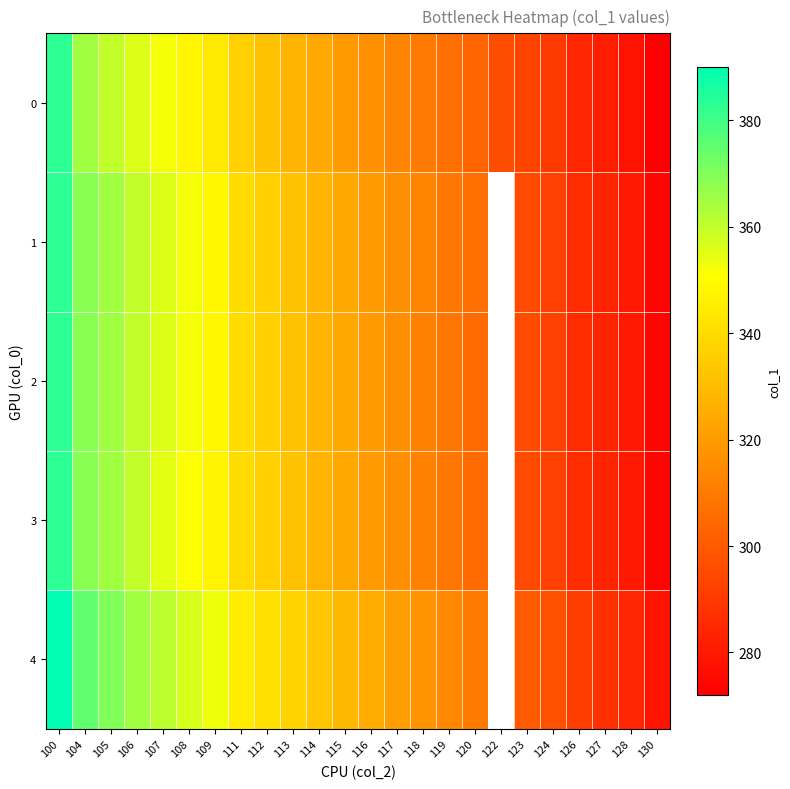

True or false: 0 has a value of 117.5 at 105.

False